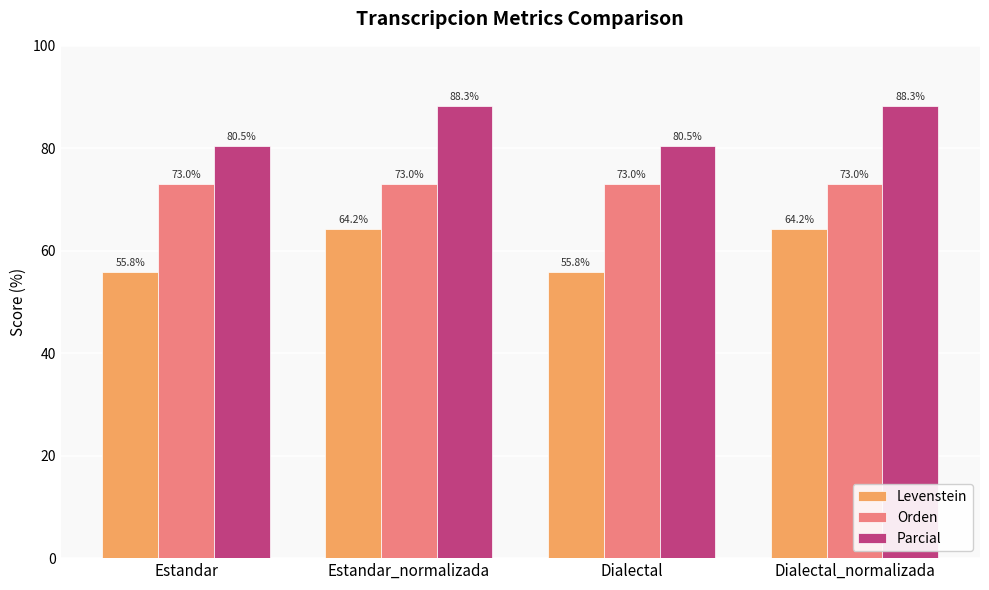

How many groups of bars are there?

4